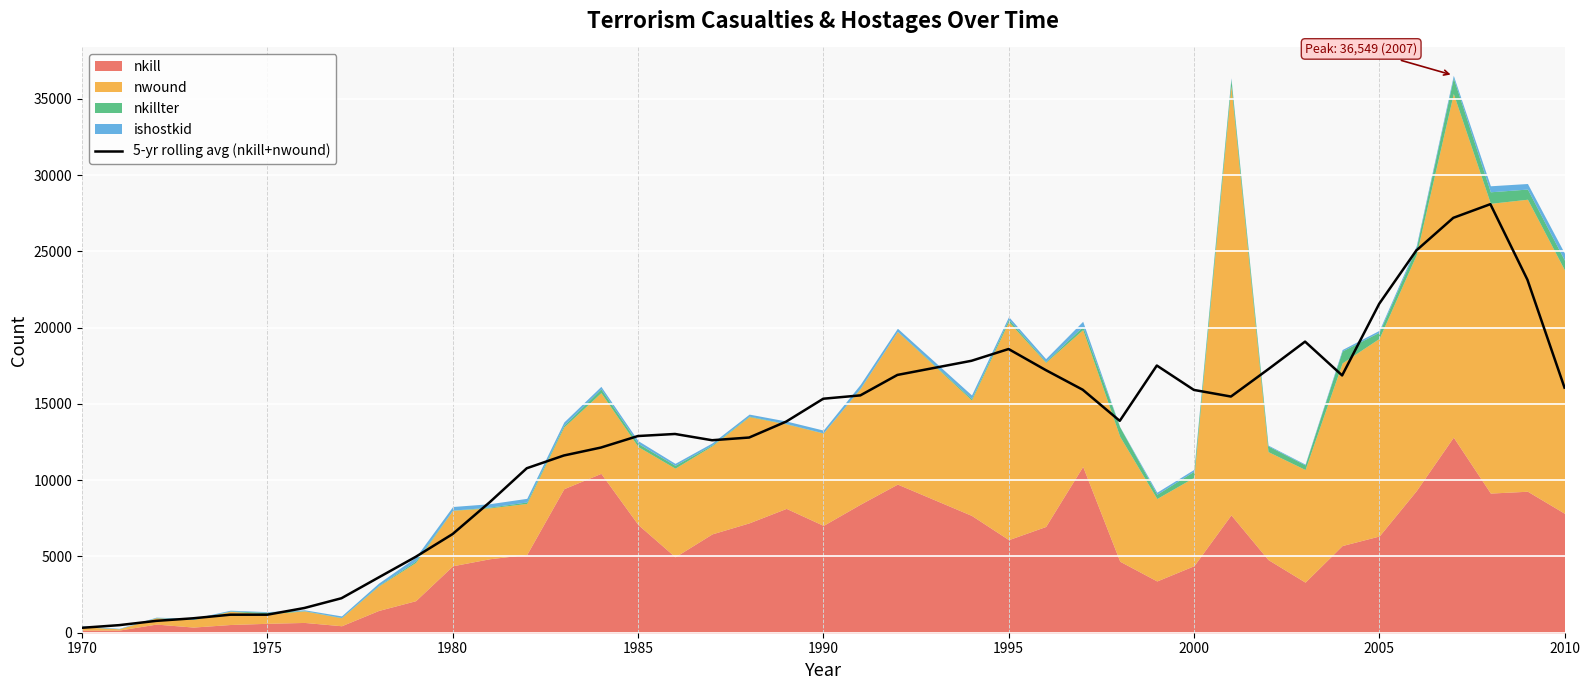

Where does the data first go above 13892?

1990